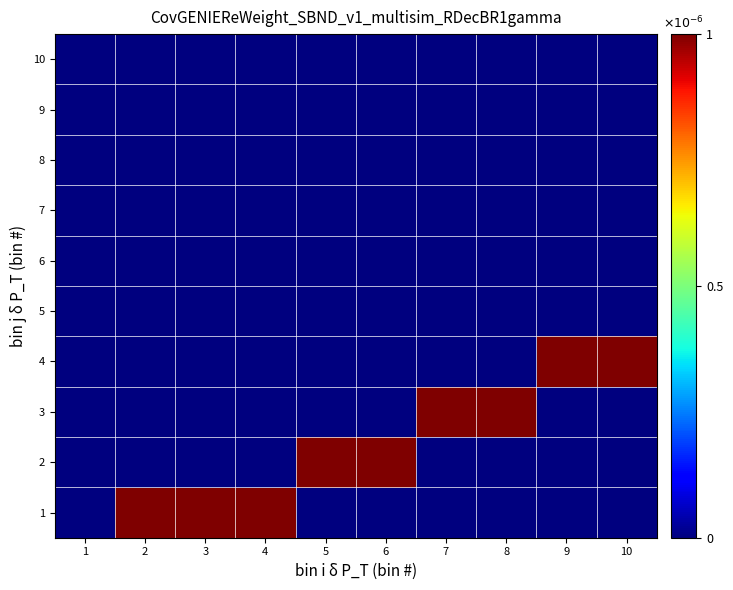

Reading right to left, transcribe all the data shown in this chart.

1: 10=0	9=0	8=0	7=0	6=0	5=0	4=1	3=1	2=1	1=0
2: 10=0	9=0	8=0	7=0	6=1	5=1	4=0	3=0	2=0	1=0
3: 10=0	9=0	8=1	7=1	6=0	5=0	4=0	3=0	2=0	1=0
4: 10=1	9=1	8=0	7=0	6=0	5=0	4=0	3=0	2=0	1=0
5: 10=0	9=0	8=0	7=0	6=0	5=0	4=0	3=0	2=0	1=0
6: 10=0	9=0	8=0	7=0	6=0	5=0	4=0	3=0	2=0	1=0
7: 10=0	9=0	8=0	7=0	6=0	5=0	4=0	3=0	2=0	1=0
8: 10=0	9=0	8=0	7=0	6=0	5=0	4=0	3=0	2=0	1=0
9: 10=0	9=0	8=0	7=0	6=0	5=0	4=0	3=0	2=0	1=0
10: 10=0	9=0	8=0	7=0	6=0	5=0	4=0	3=0	2=0	1=0